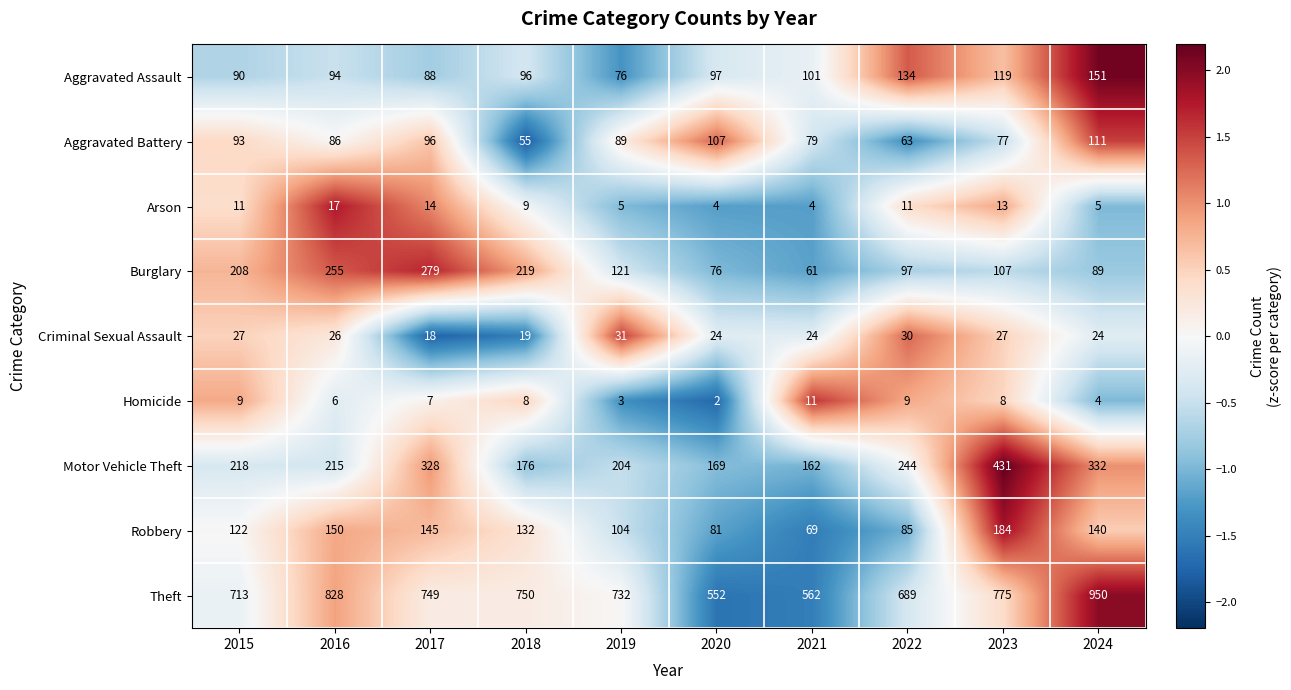

True or false: Motor Vehicle Theft has a value of 332 at 2024.

True